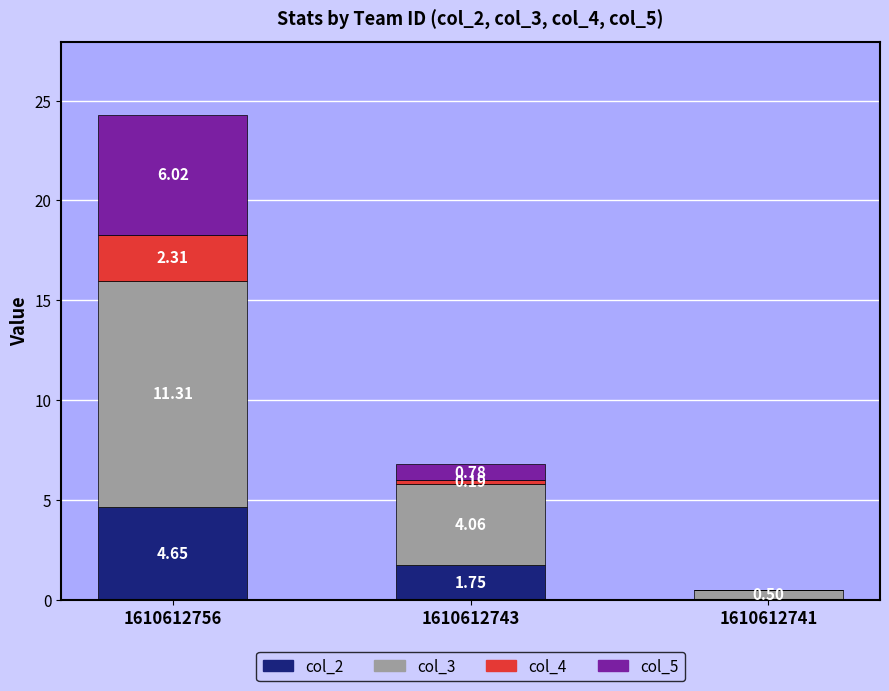

What is the sum of the col_2 values at 1610612743 and 1610612756?

6.4